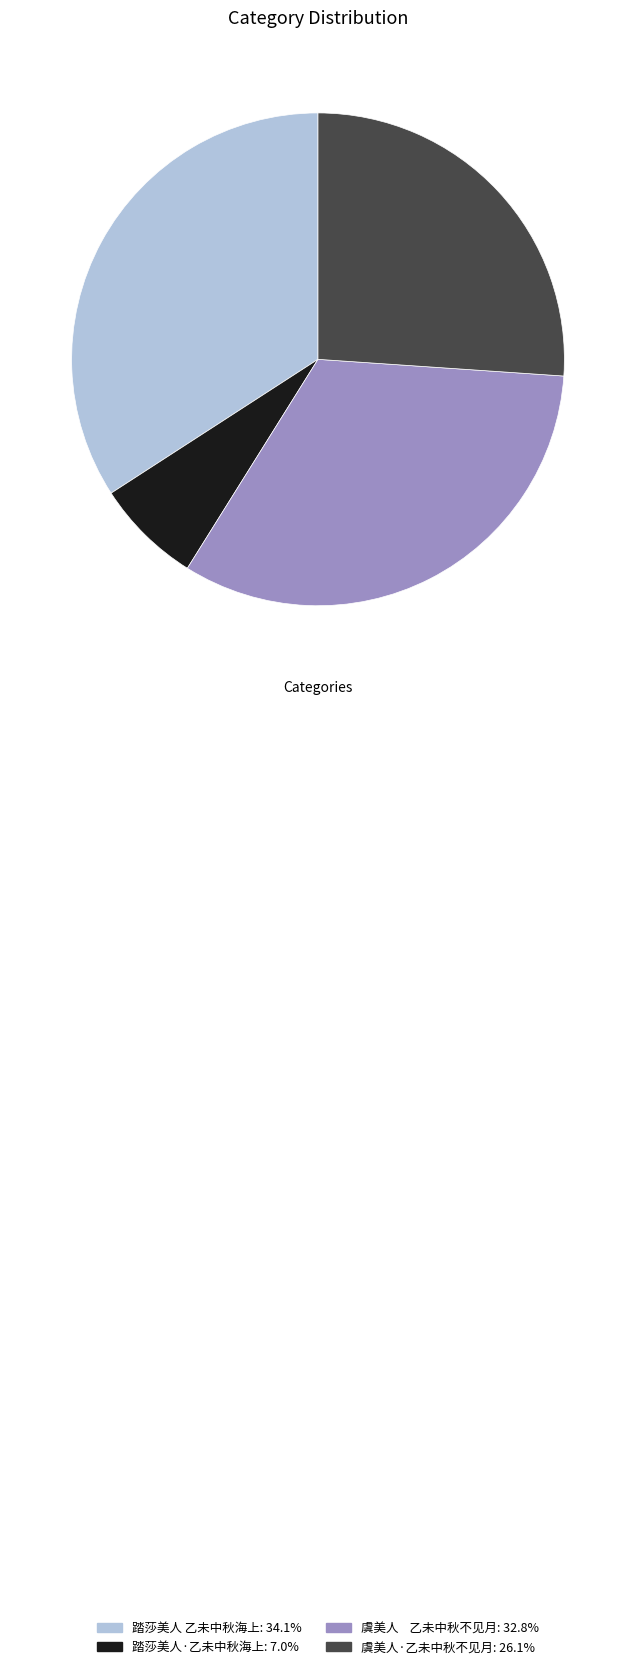

Is the sum of 踏莎美人·乙未中秋海上 and 虞美人·乙未中秋不见月 greater than half?

No